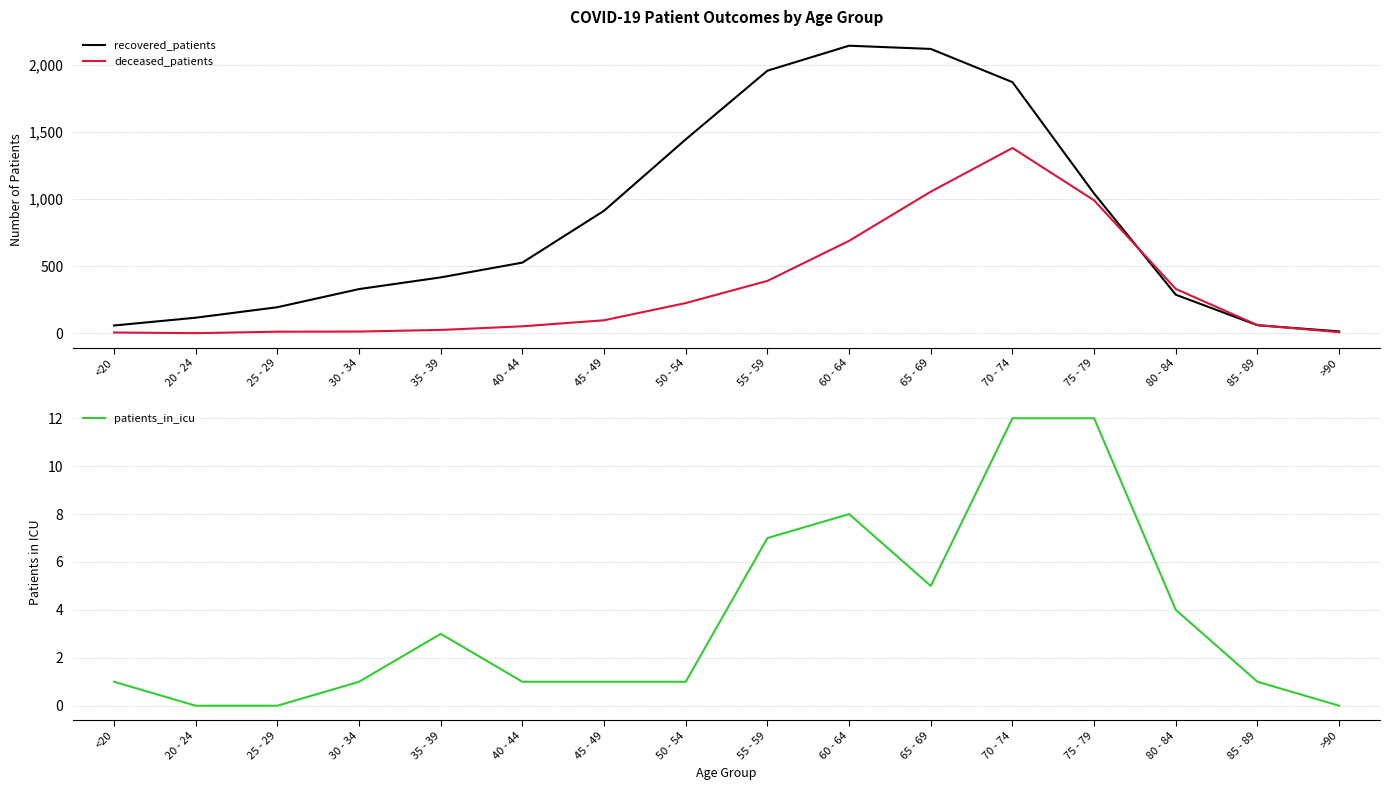

What are all the series names shown in the legend?

recovered_patients, deceased_patients, patients_in_icu